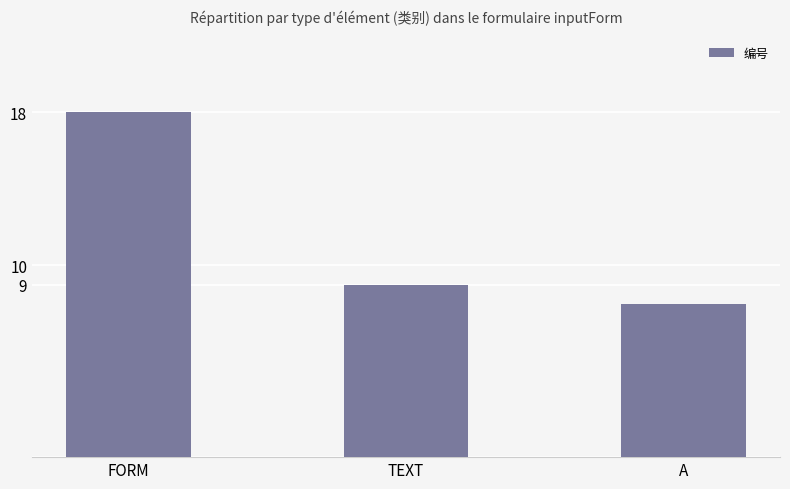

What is the difference between the values at FORM and A?

10